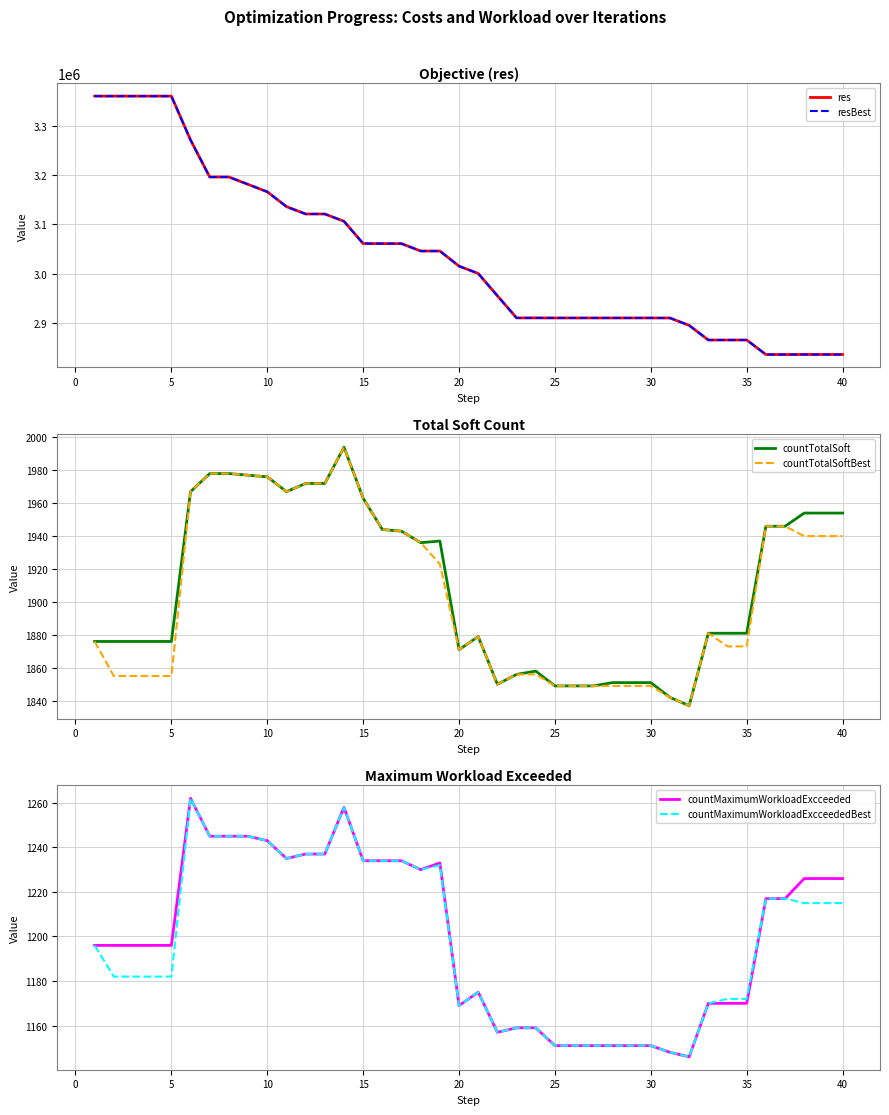

True or false: countTotalSoftBest has a value of 1849 at 30.

True